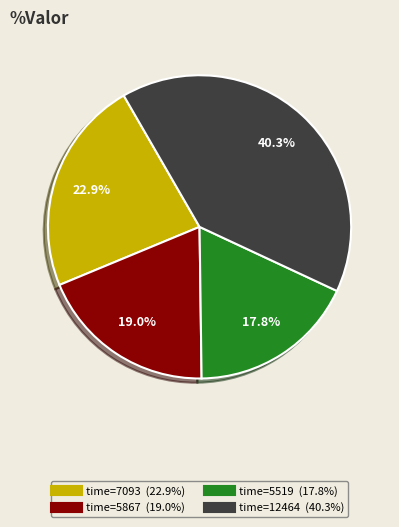

Is there a majority slice in this chart?

No